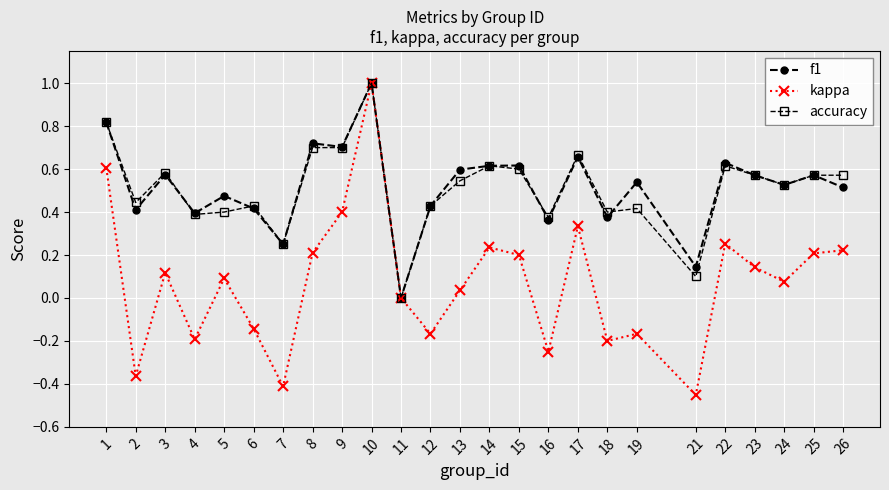

Count the number of data series in this chart.

3